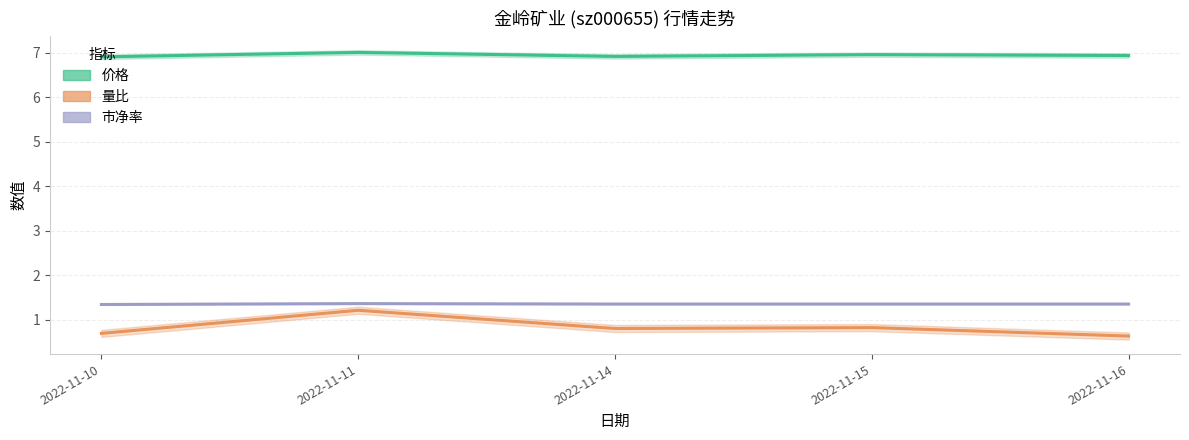

At which category is the sum across all series the highest?

2022-11-11